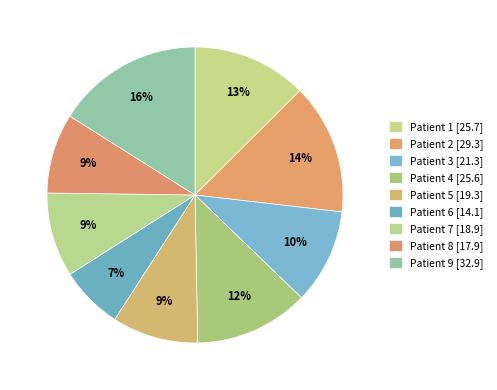

What percentage is the Patient 4 slice, to the nearest percent?

12%